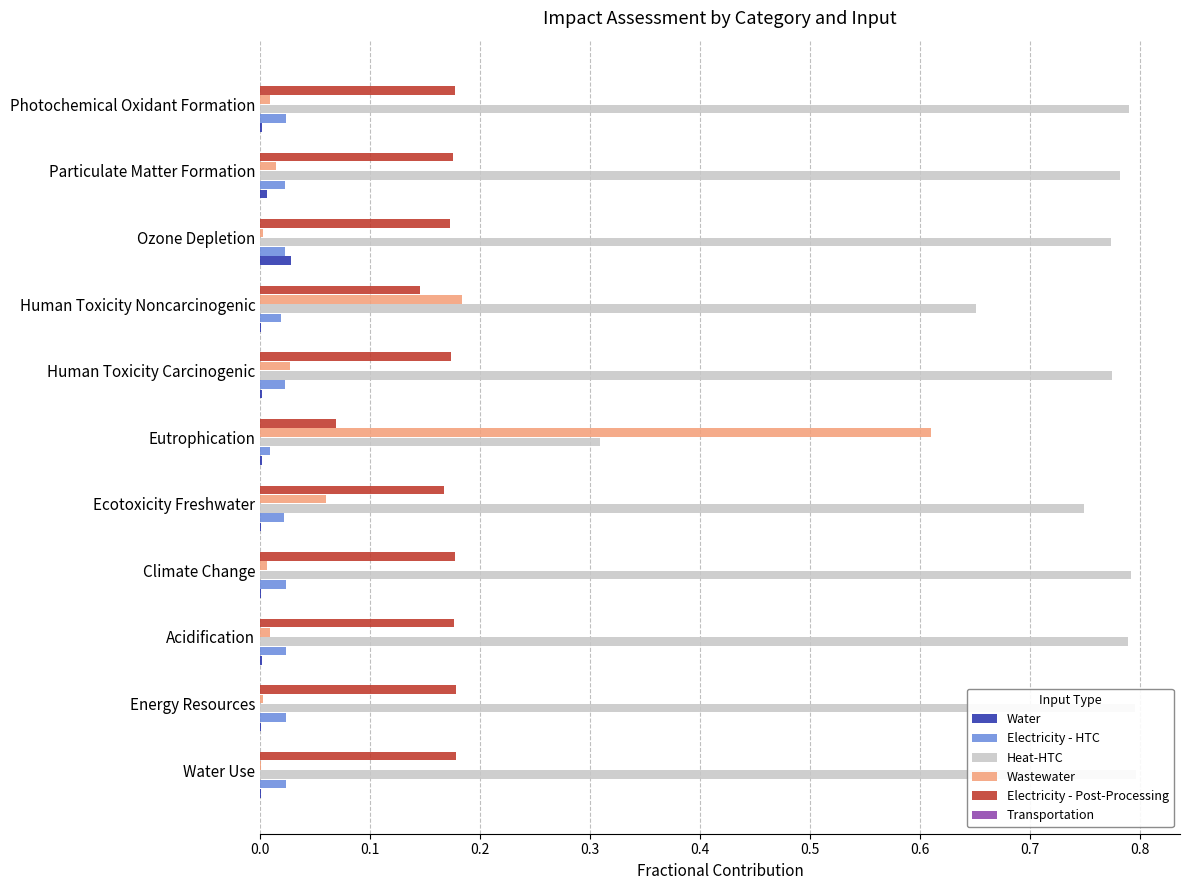

Reading left to right, what are all the values shown in this chart?

Water: 0.0	0.0	0.0	0.0	0.0	0.0	0.0	0.0	0.0	0.0	0.0
Electricity - HTC: 0.0	0.0	0.0	0.0	0.0	0.0	0.0	0.0	0.0	0.0	0.0
Heat-HTC: 0.8	0.8	0.8	0.8	0.7	0.3	0.8	0.7	0.8	0.8	0.8
Wastewater: 0.0	0.0	0.0	0.0	0.1	0.6	0.0	0.2	0.0	0.0	0.0
Electricity - Post-Processing: 0.2	0.2	0.2	0.2	0.2	0.1	0.2	0.1	0.2	0.2	0.2
Transportation: 0.0	0.0	0.0	0.0	0.0	0.0	0.0	0.0	0.0	0.0	0.0